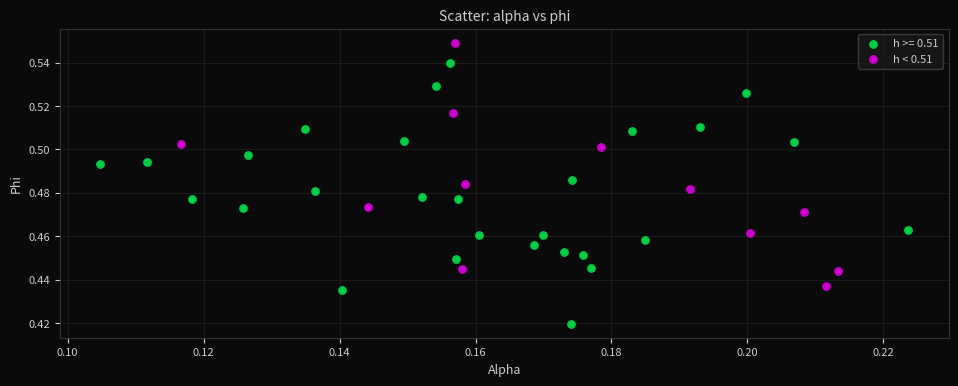

Which series reaches the maximum Y coordinate?

h < 0.51